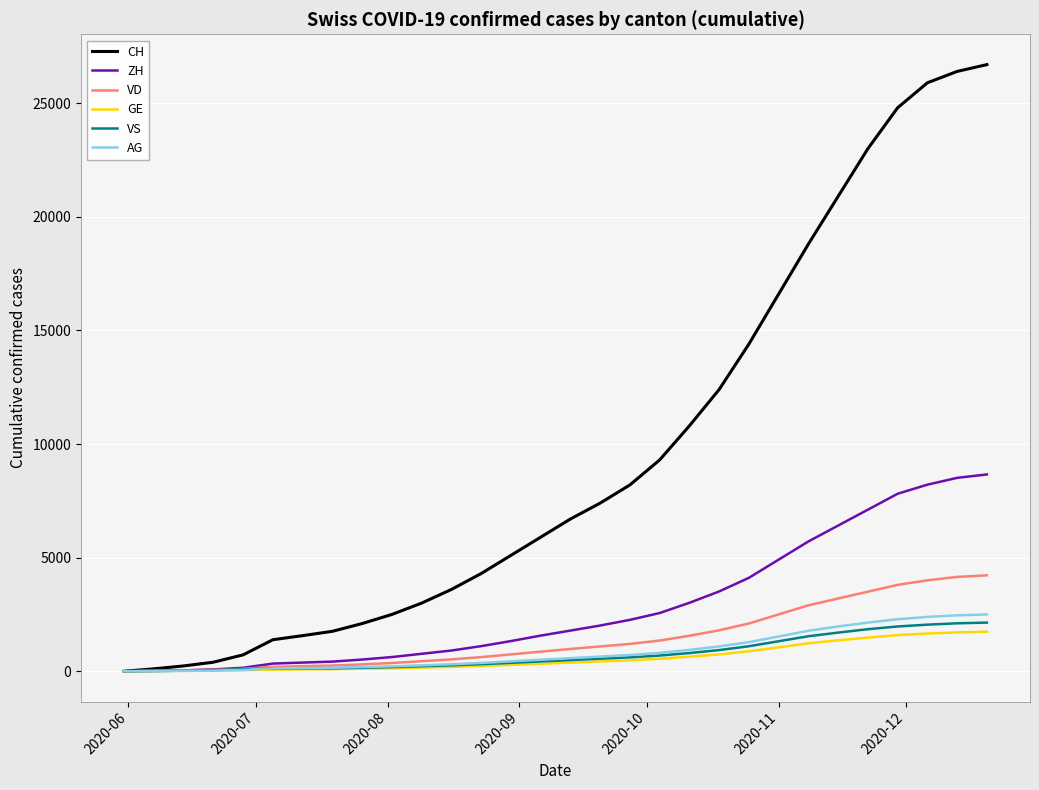

What is the maximum value shown in the chart?

26700